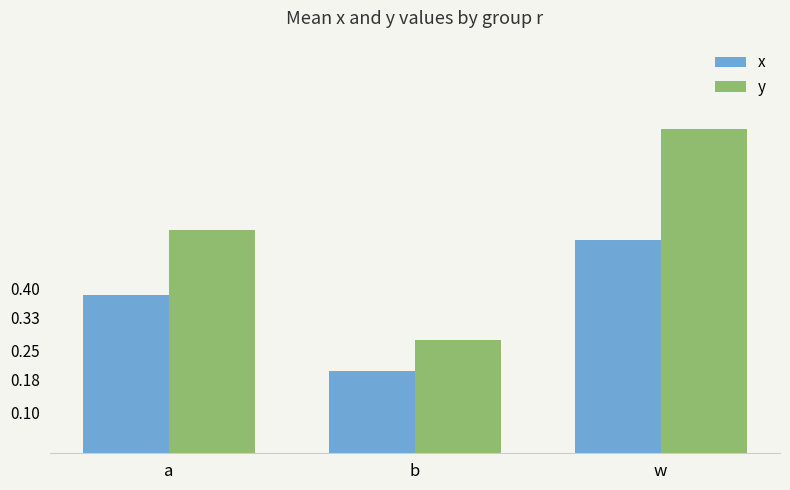

What position from the left is b?

2